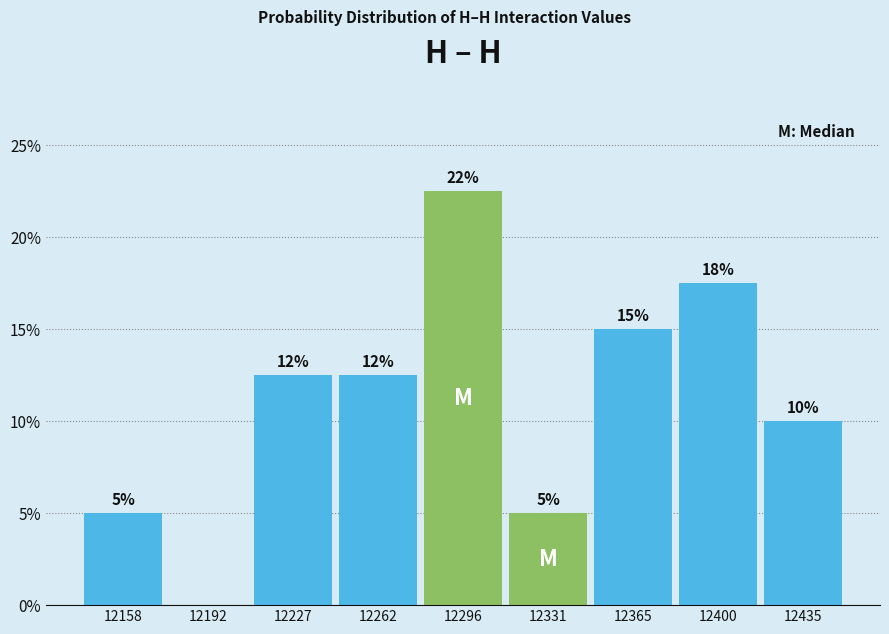

Which range on the x-axis has the tallest bar?

12280 to 12315